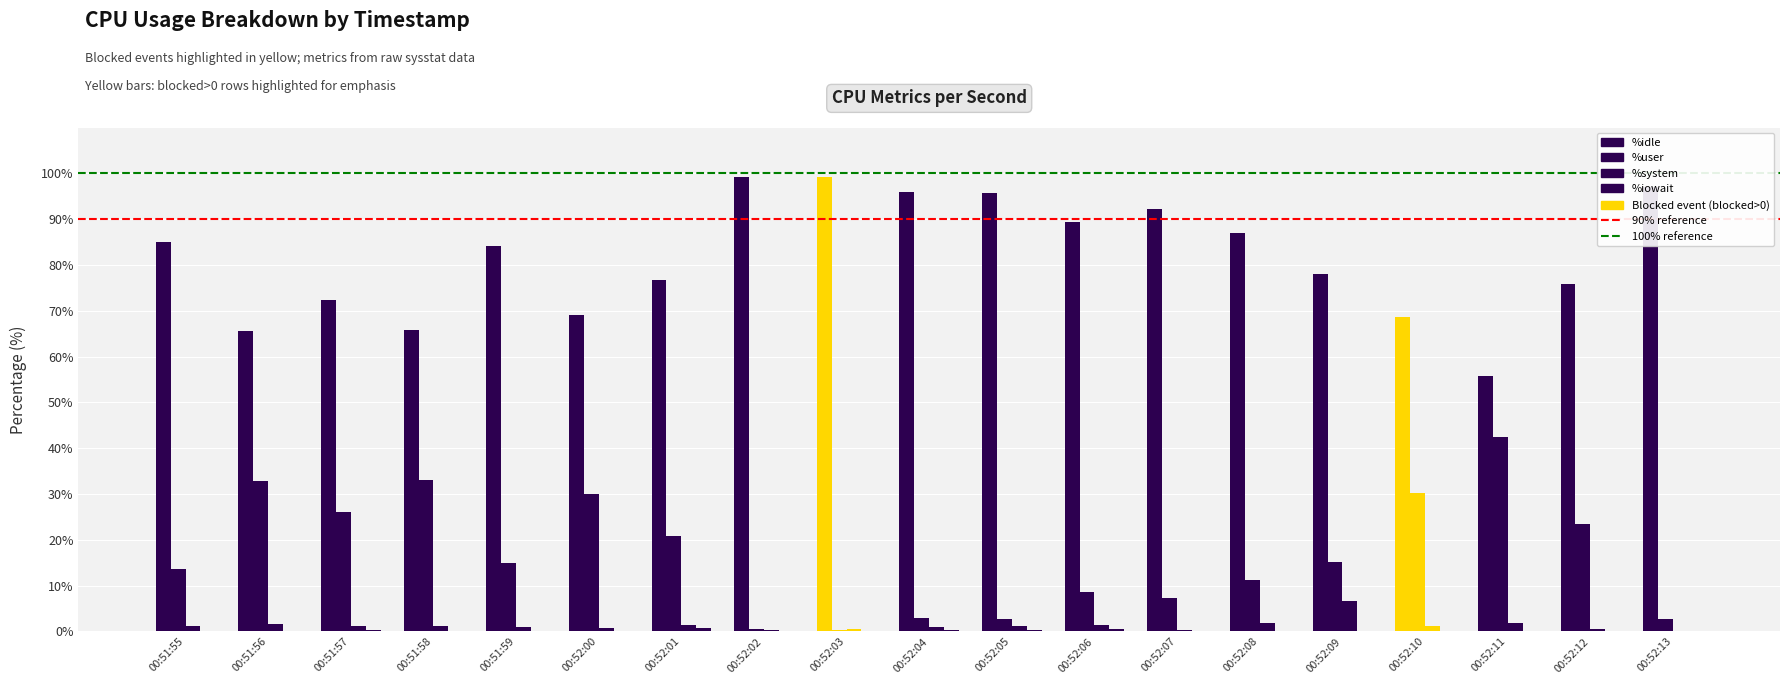

Does the chart contain stacked bars?

No